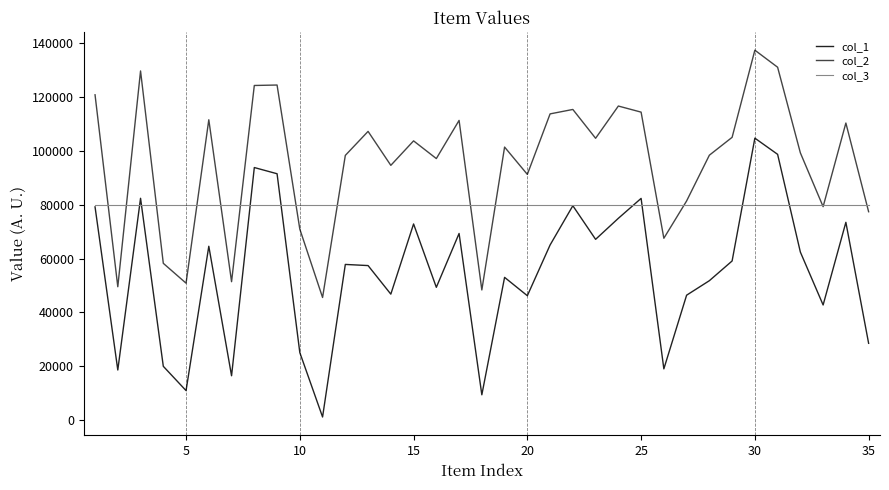

What is the greatest value displayed?

137201